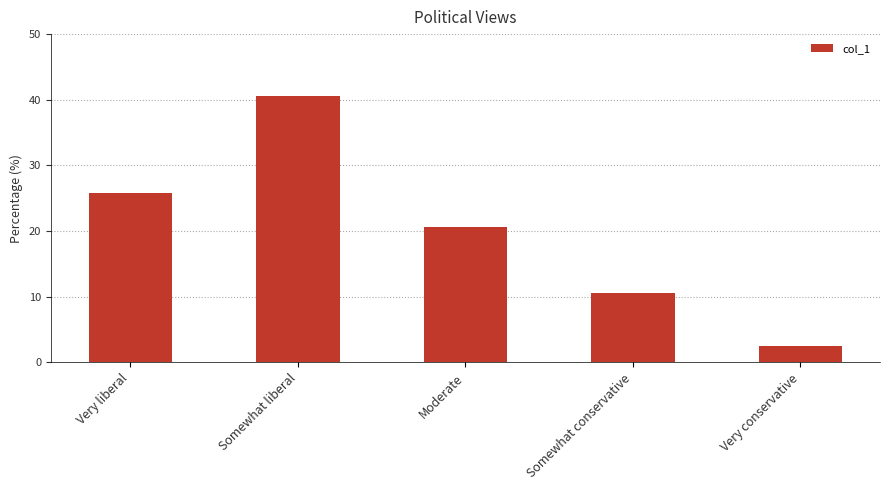

List the labels in order of value, smallest first.

Very conservative, Somewhat conservative, Moderate, Very liberal, Somewhat liberal